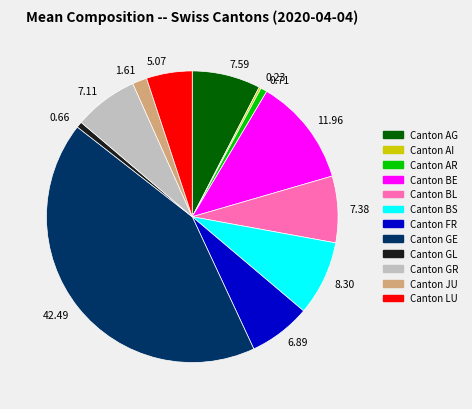

Does 7.59 account for over 50% of the chart?

No